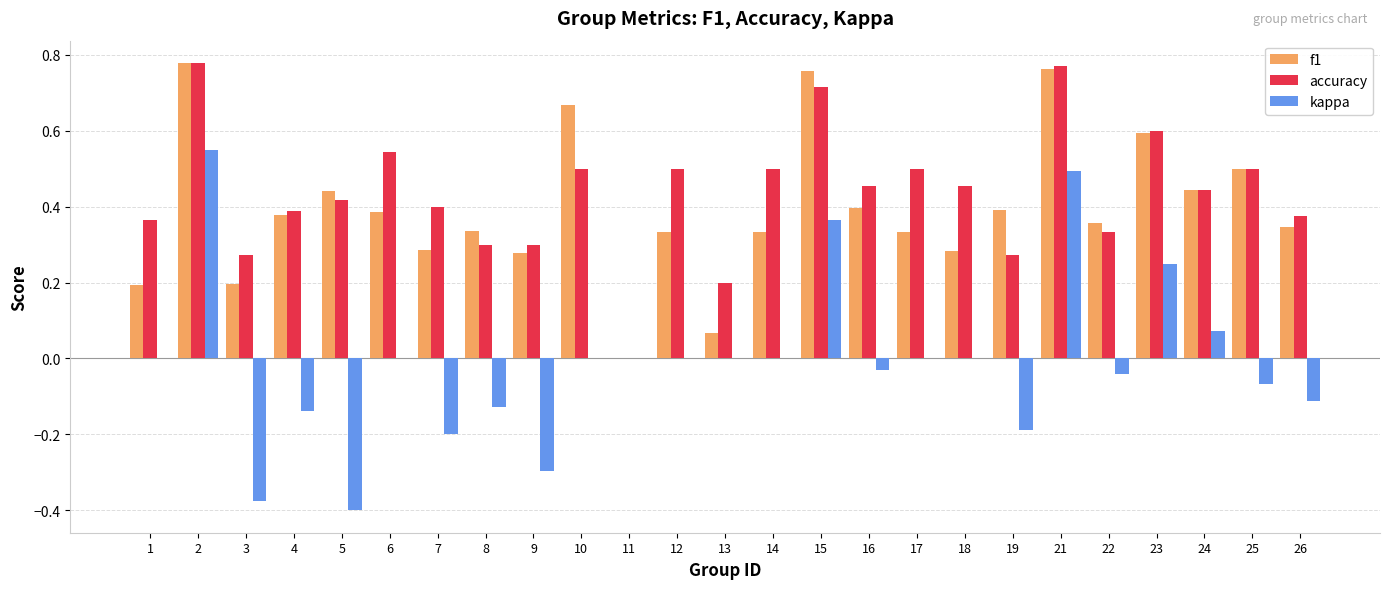

What is the total value across all series at 10?

1.2